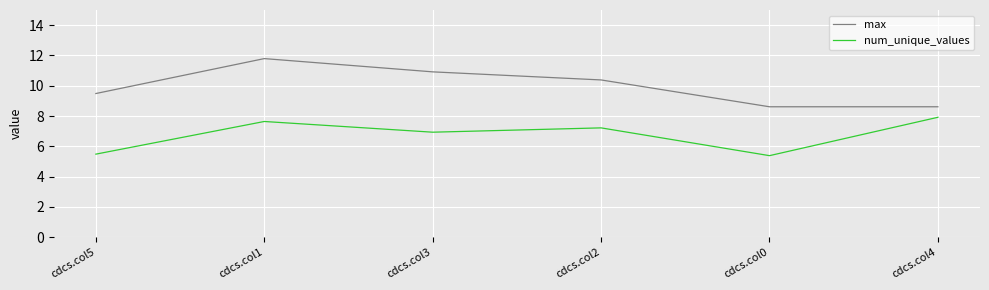

What is the difference between the second highest and second lowest values in the num_unique_values series?

2.2